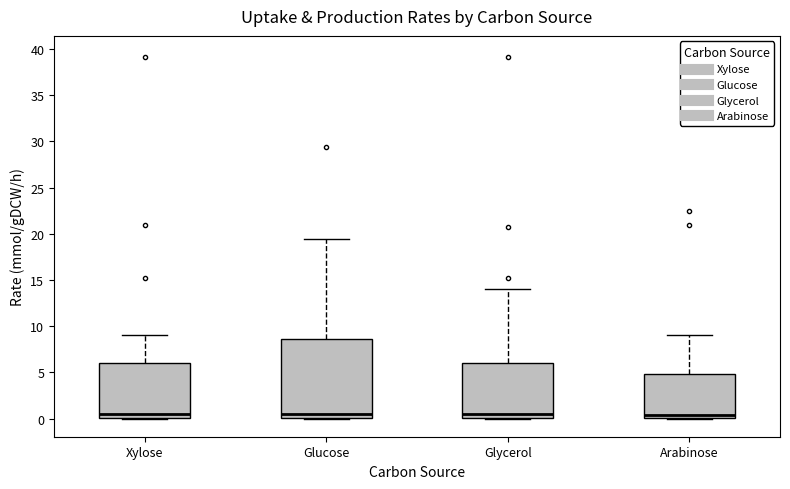

Comparing the boxes themselves (not the whiskers), which one is the tallest?

Glucose